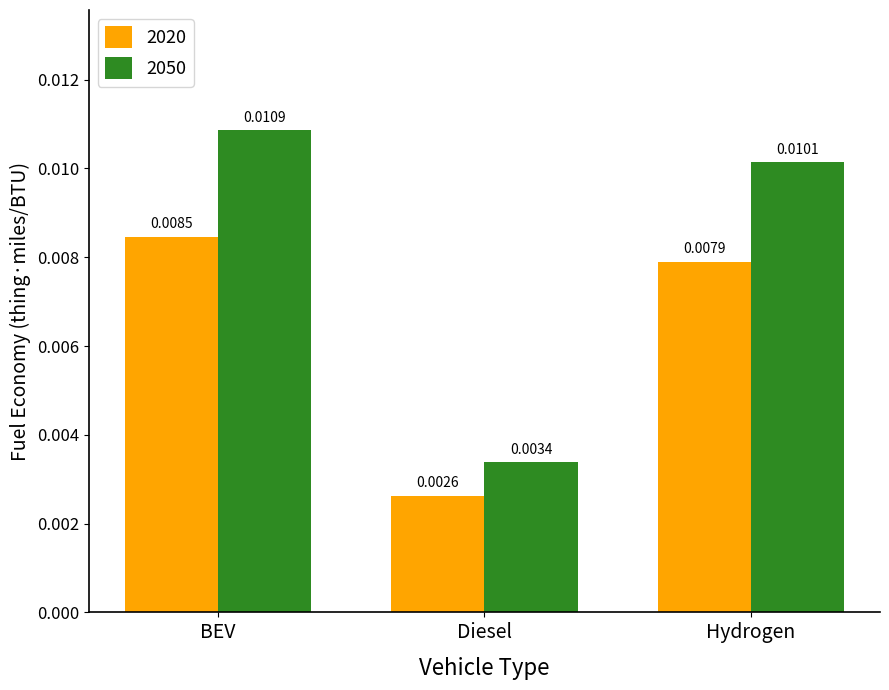

At which category does the chart reach its minimum across all series?

Diesel